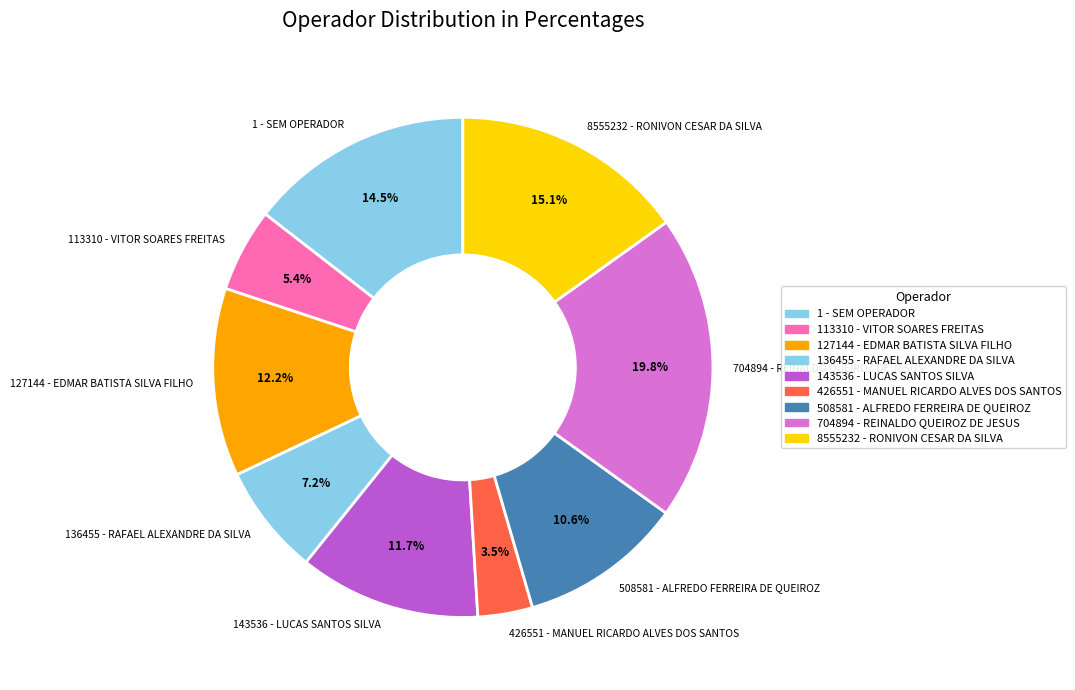

To the nearest percent, what portion does 8555232 - RONIVON CESAR DA SILVA represent?

15%